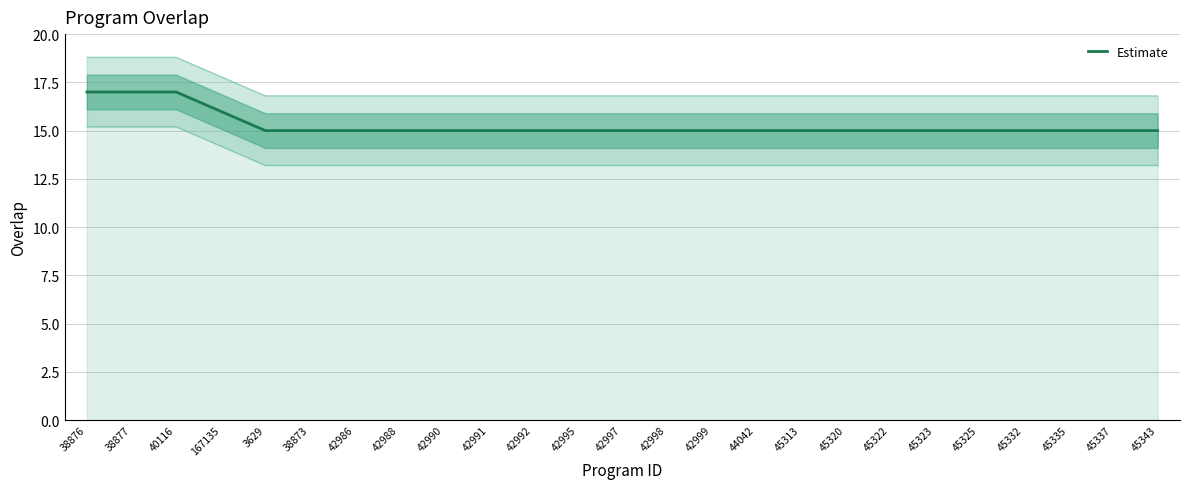

Rank the categories by value from lowest to highest.

3629, 38873, 42986, 42988, 42990, 42991, 42992, 42995, 42997, 42998, 42999, 44042, 45313, 45320, 45322, 45323, 45325, 45332, 45335, 45337, 45343, 167135, 38876, 38877, 40116